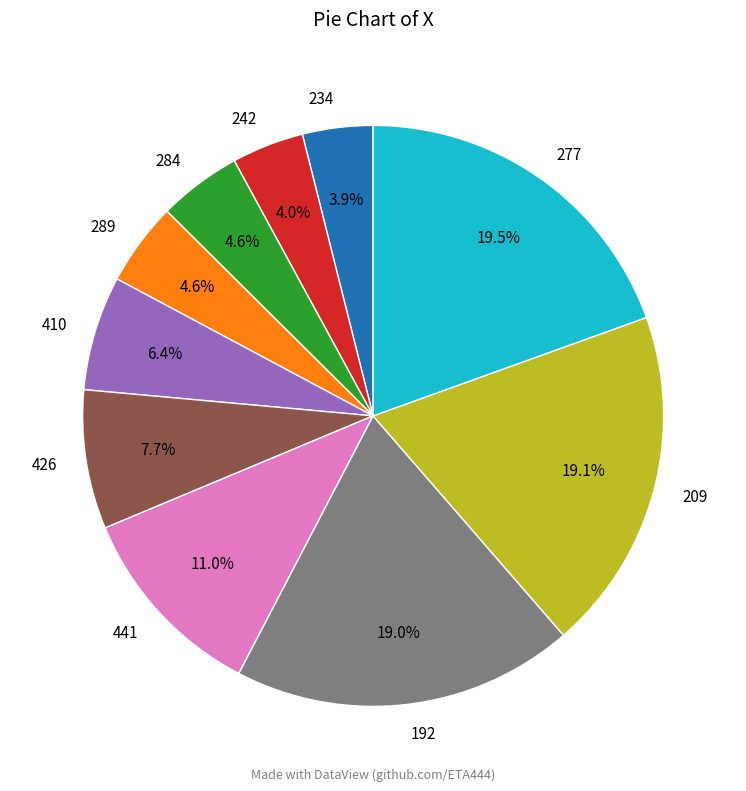

Does 441 account for over 50% of the chart?

No